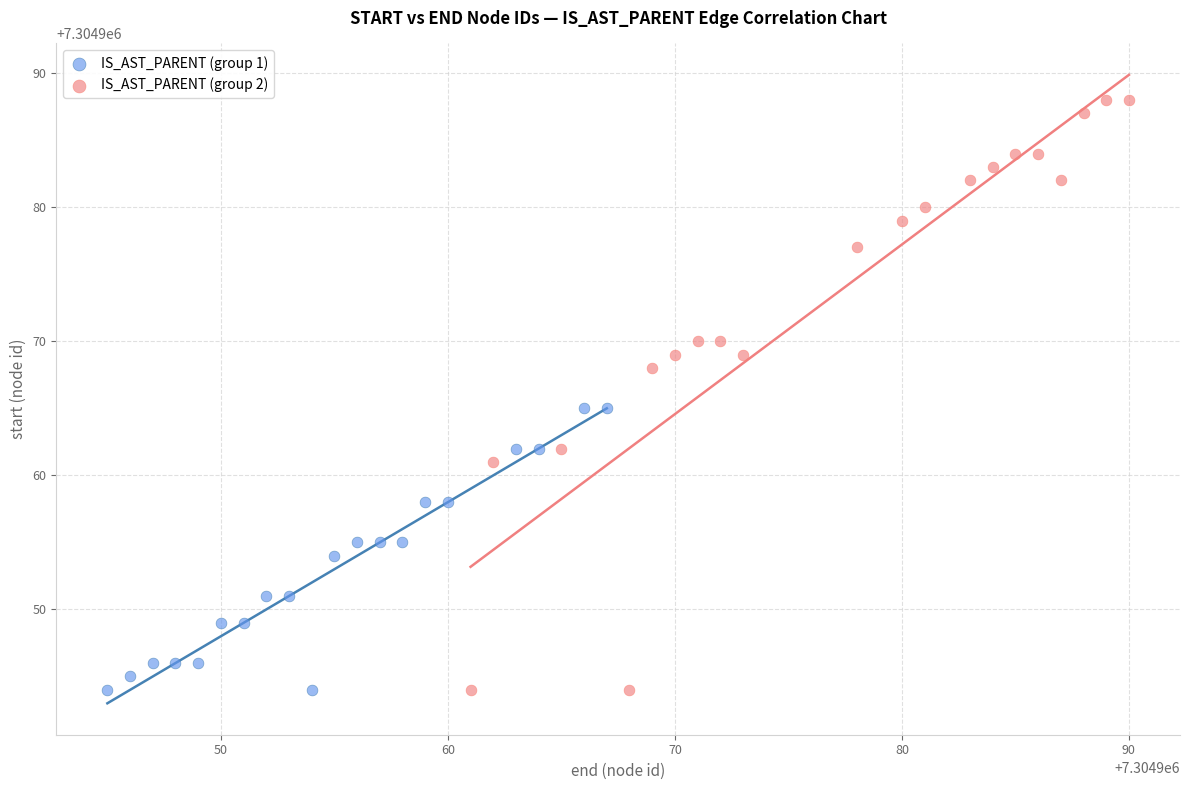

Which series contains the highest Y value?

IS_AST_PARENT (group 2)